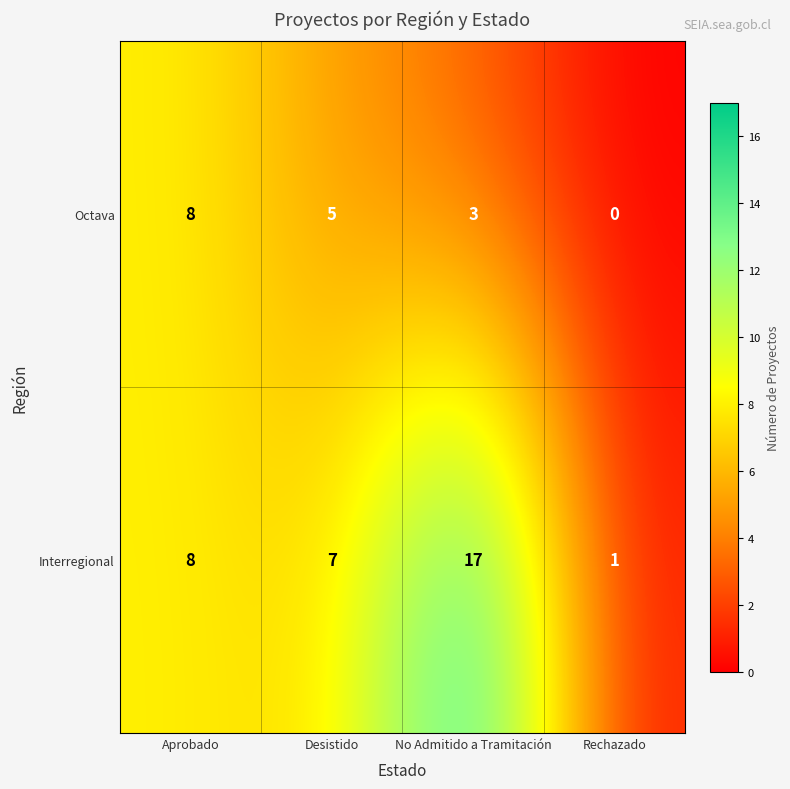

Reading left to right, transcribe all the data shown in this chart.

Octava: Aprobado=8	Desistido=5	No Admitido a Tramitación=3	Rechazado=0
Interregional: Aprobado=8	Desistido=7	No Admitido a Tramitación=17	Rechazado=1